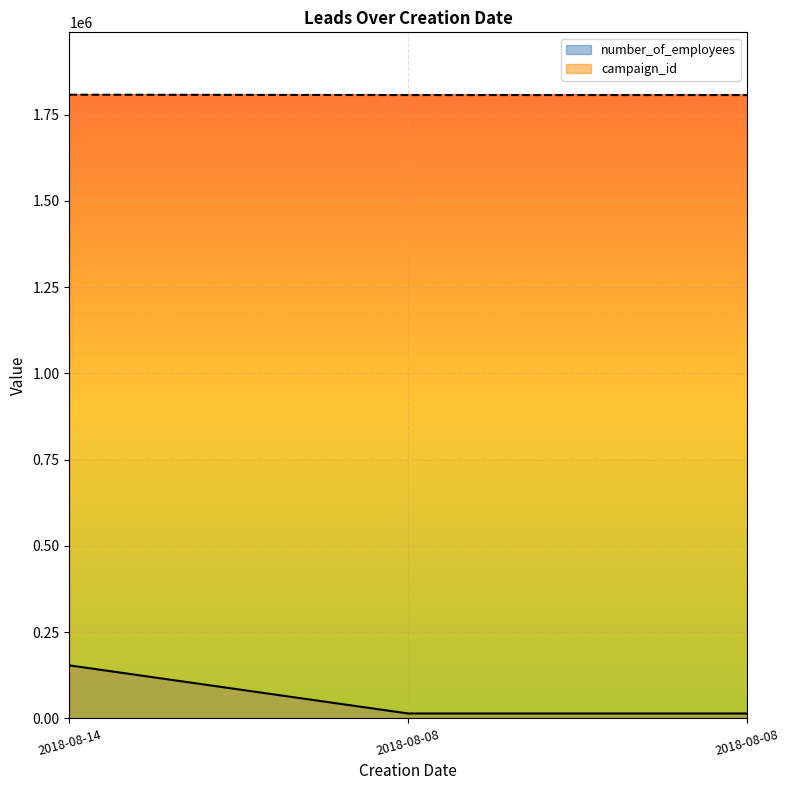

Is it true that number_of_employees equals 153734 at 2018-08-14?

True